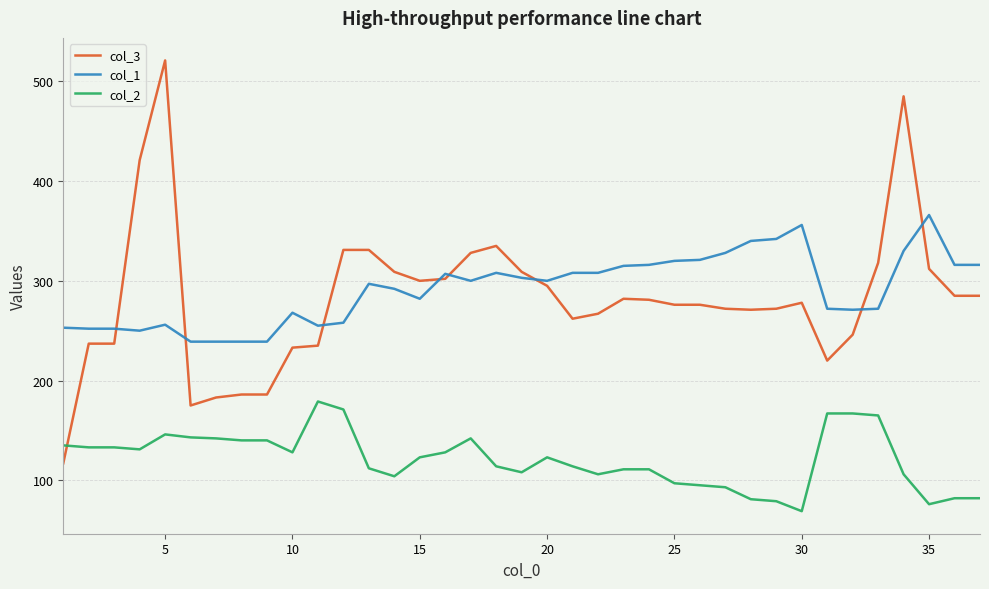

Which series has the largest range (max minus min)?

col_3